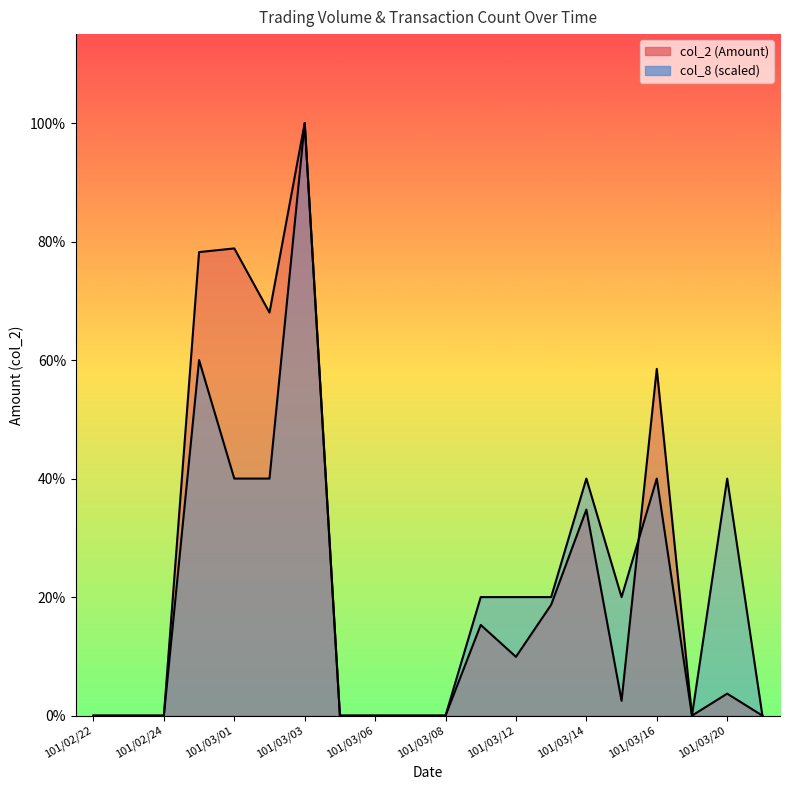

Which category has the highest value in the col_8 series?

101/03/03